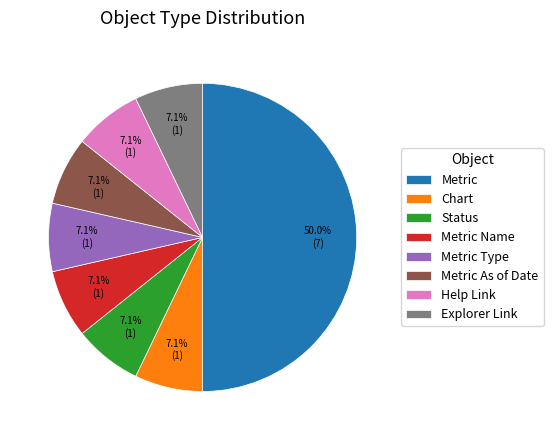

Which category has the biggest portion of the pie?

Metric